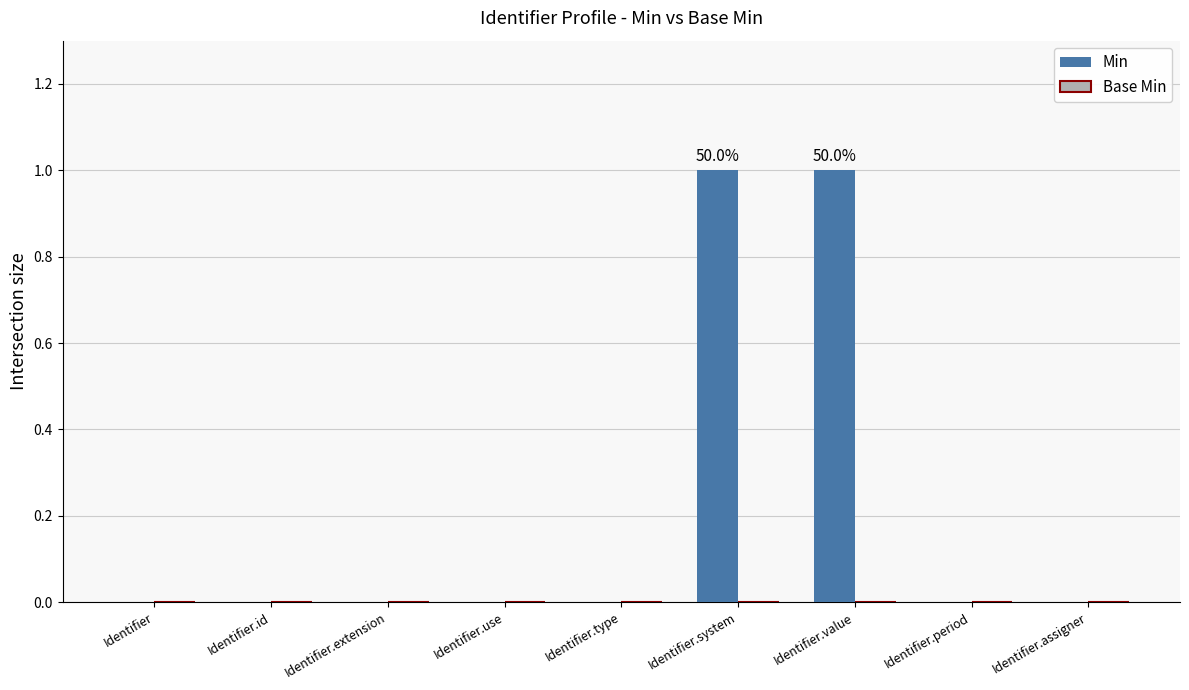

Between Identifier.system and Identifier.assigner, which is larger?

Identifier.system